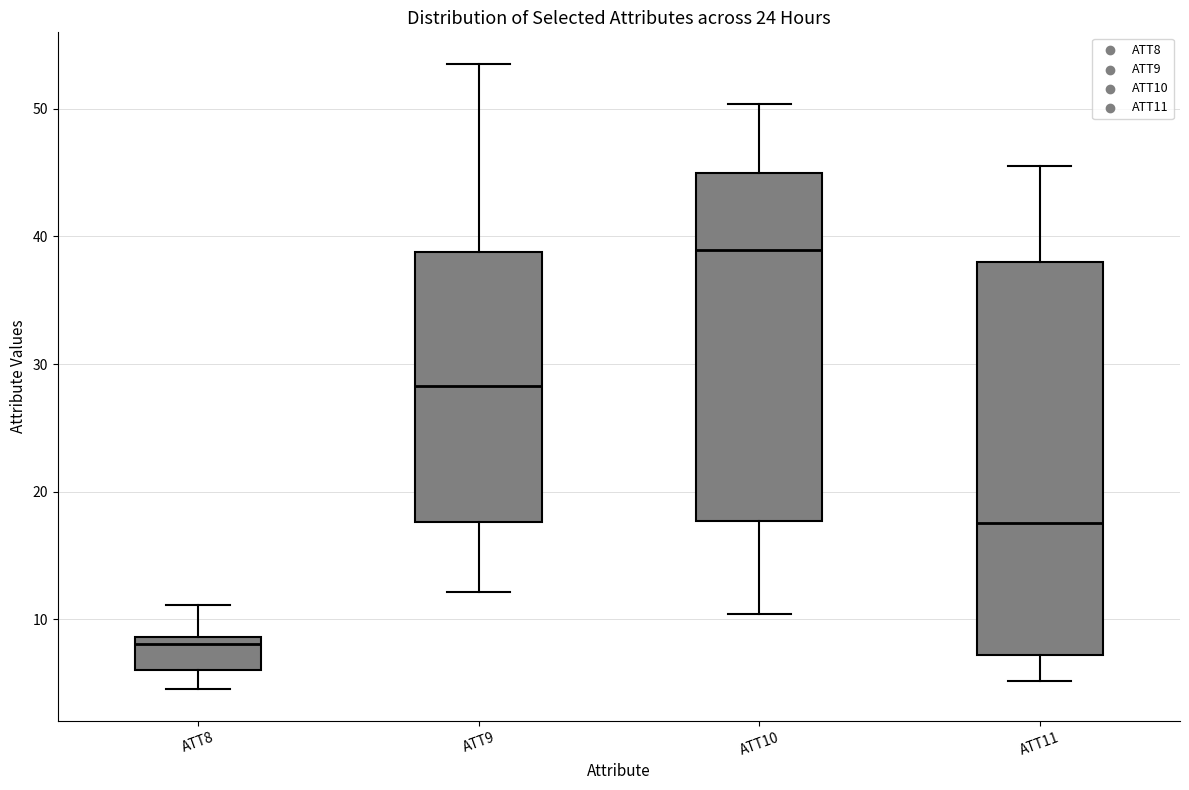

Comparing the boxes themselves (not the whiskers), which one is the tallest?

ATT11